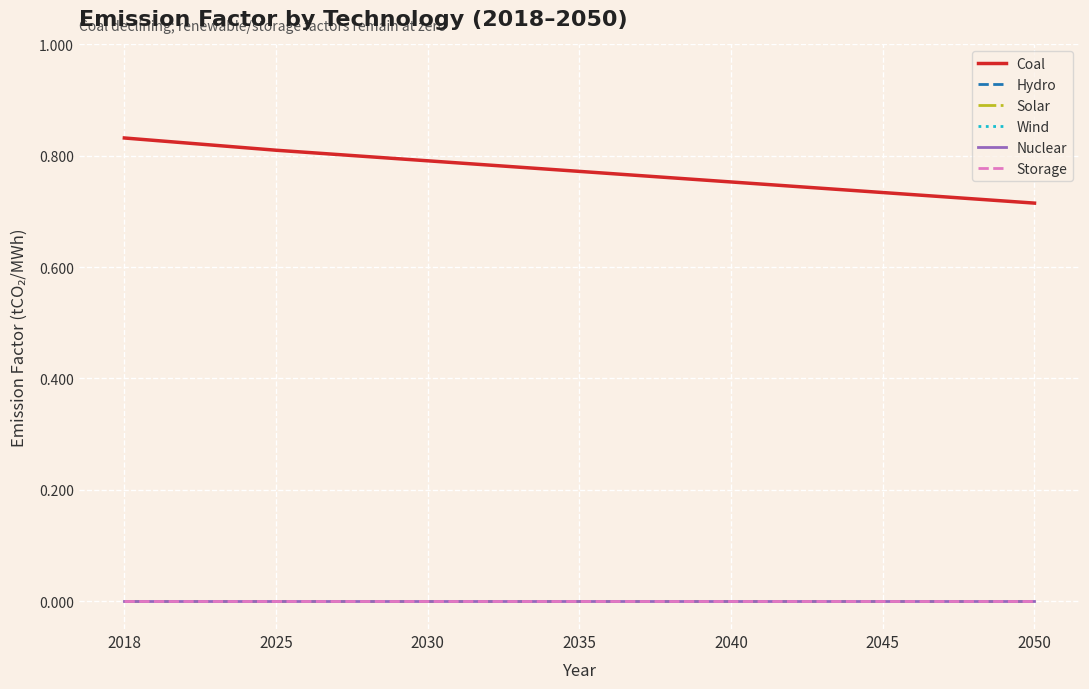

Is the value of Wind at 2050 greater than the value of Hydro at 2030?

No